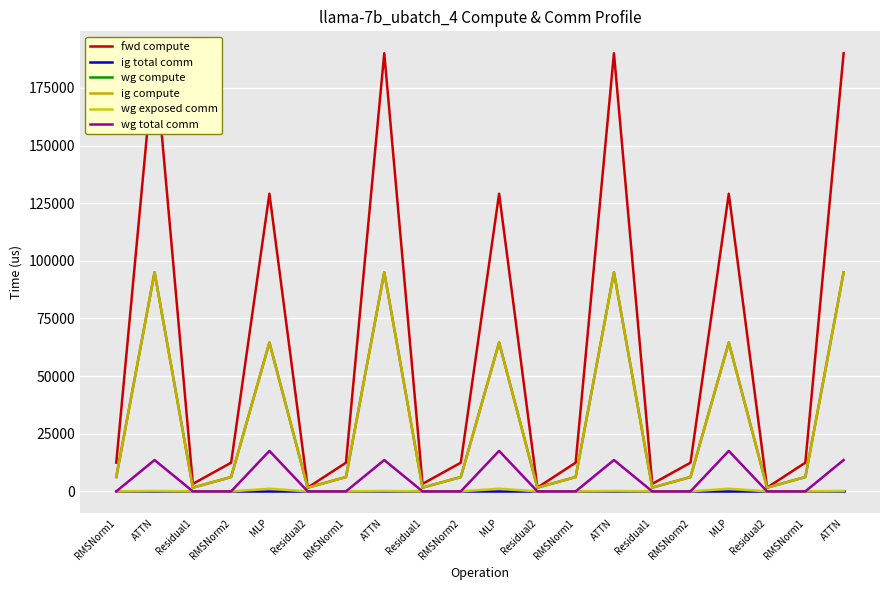

What is the average value of the fwd compute series?

62465.1